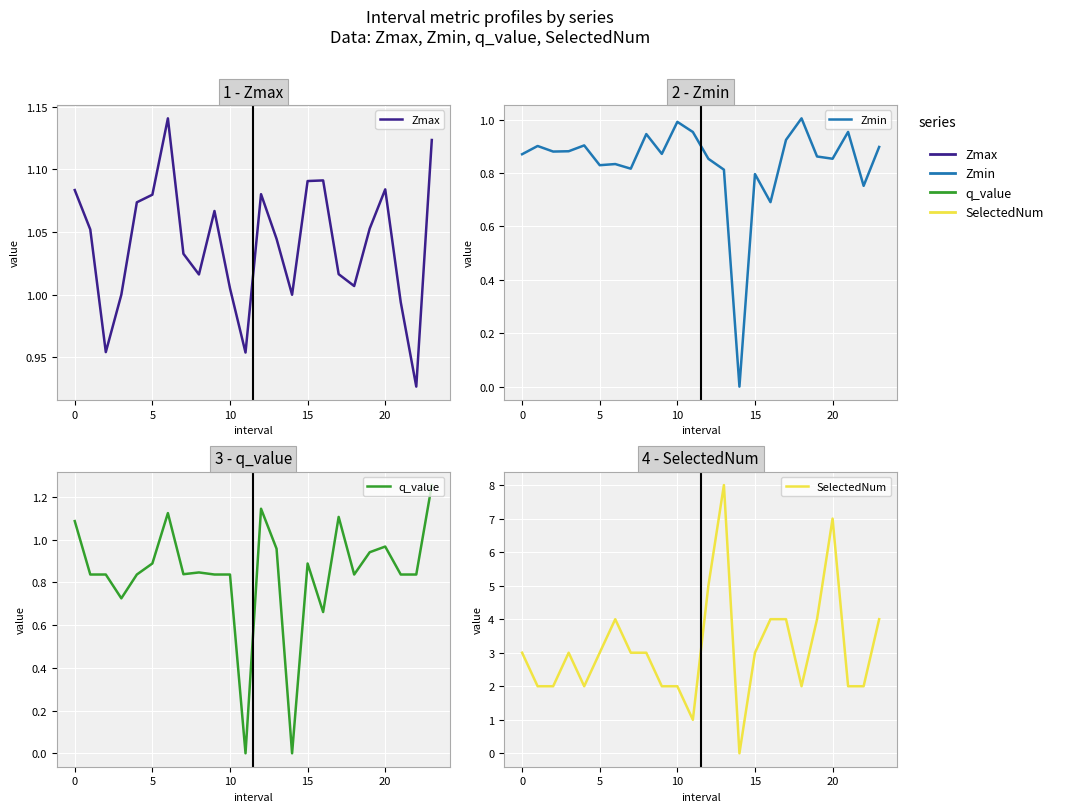

True or false: Zmin and Zmax cross at least once.

False